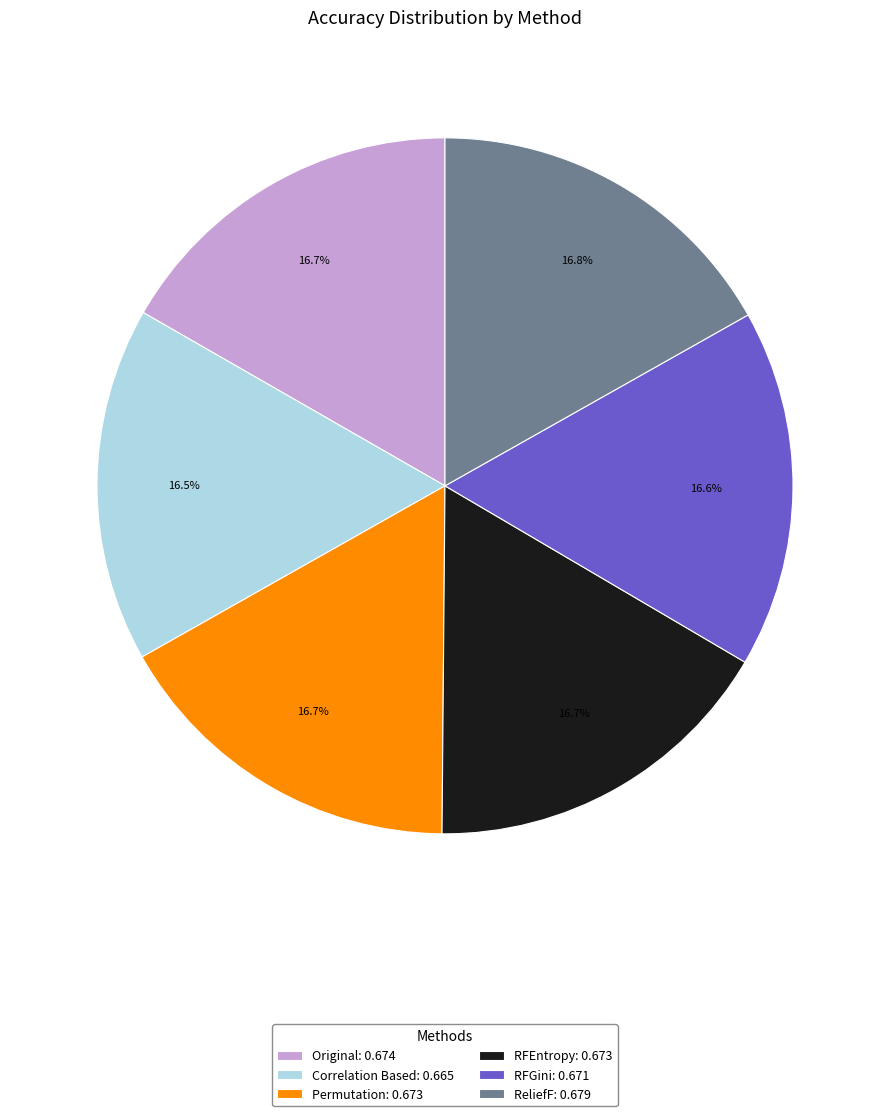

Does Correlation Based represent more than half of the total?

No